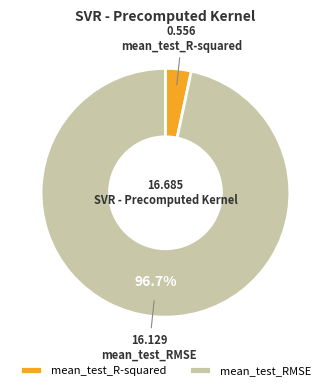

To the nearest percent, what is the average slice percentage?

50%